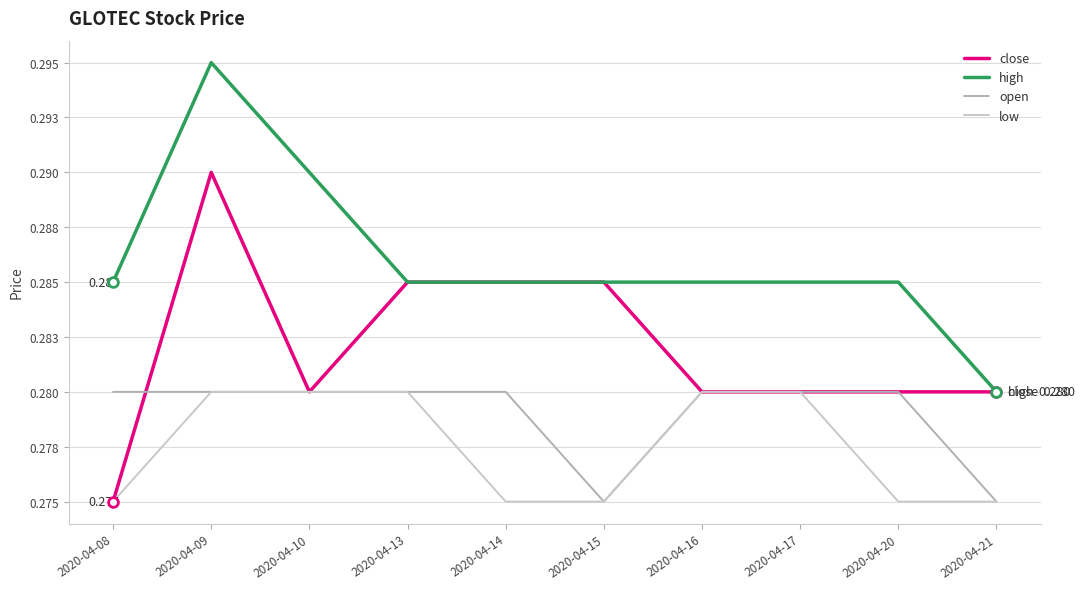

At how many categories does at least one series exceed 0?

10